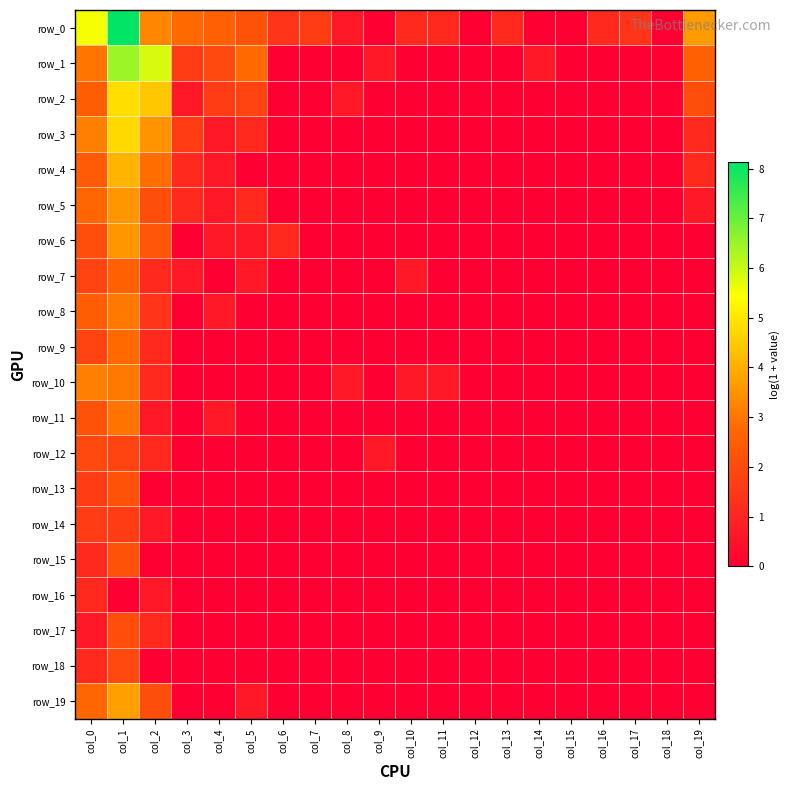

What is the spread (max minus min) of values at col_4?

2.6